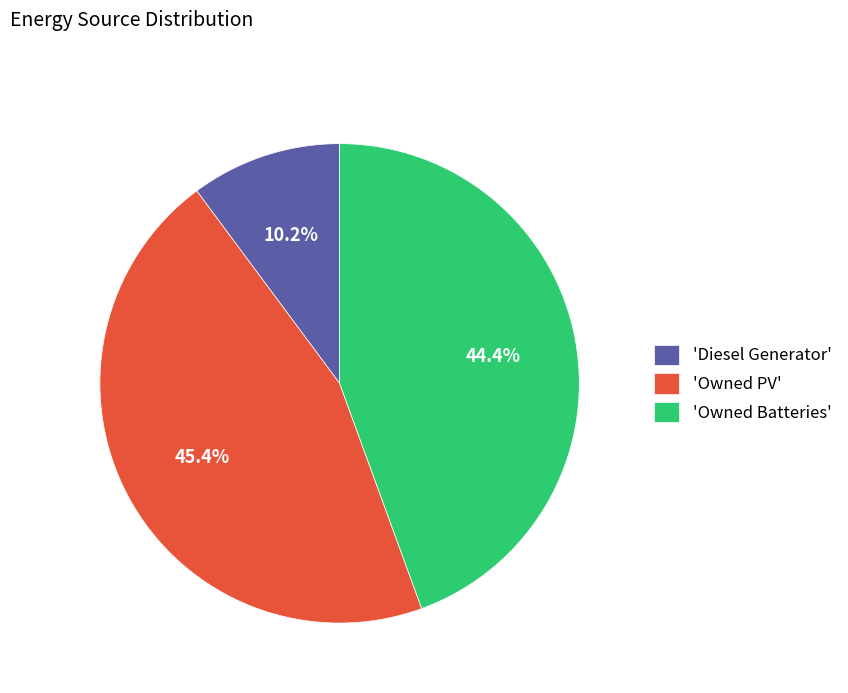

What is the smallest slice in the pie chart?

'Diesel Generator'